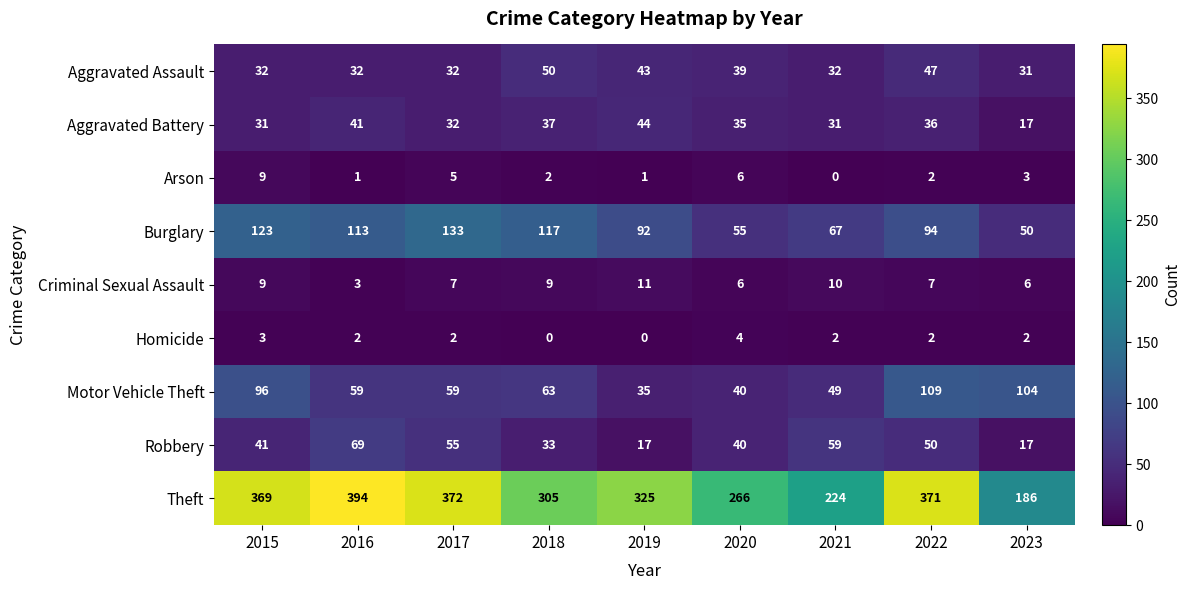

Where does the Arson series first go above 2?

2015